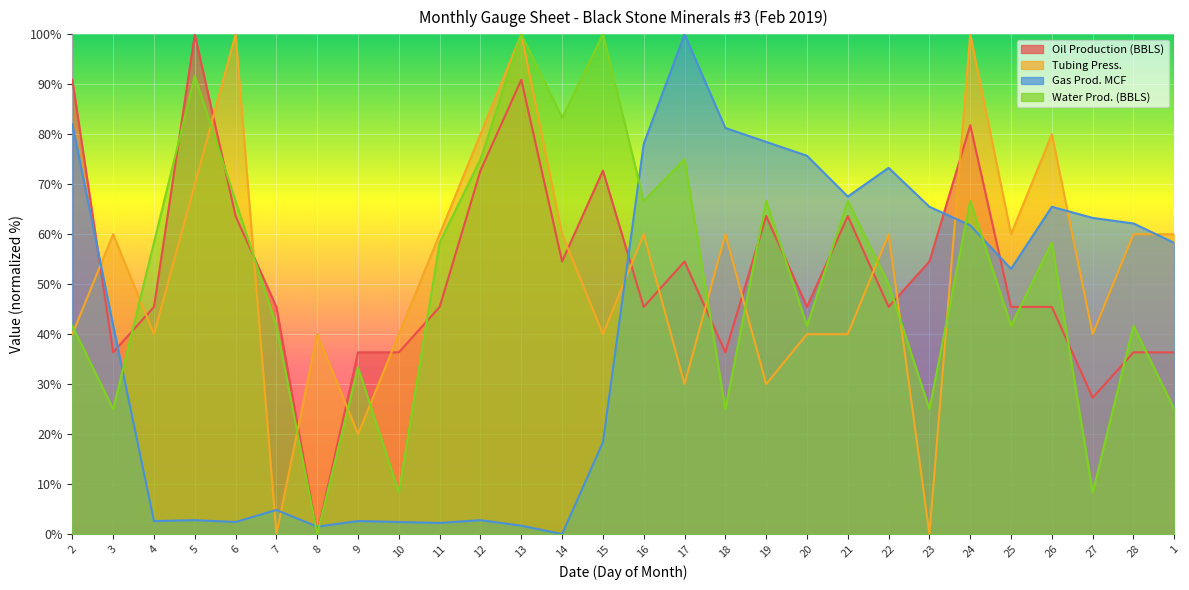

What is the difference between the maximum and minimum values in the Tubing Press. series?

100.0